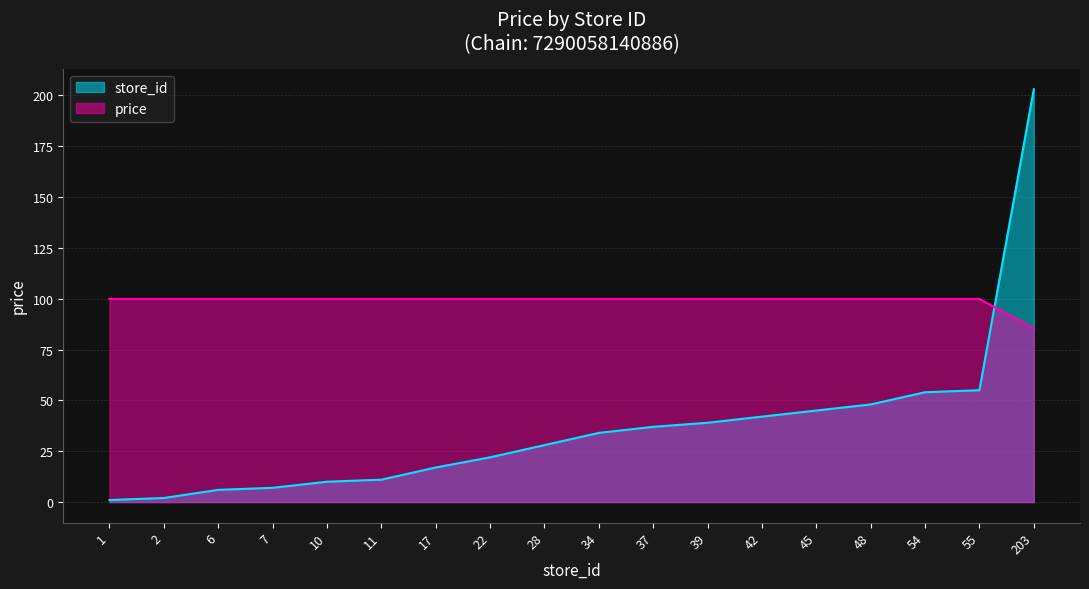

Which series has the largest range (max minus min)?

store_id